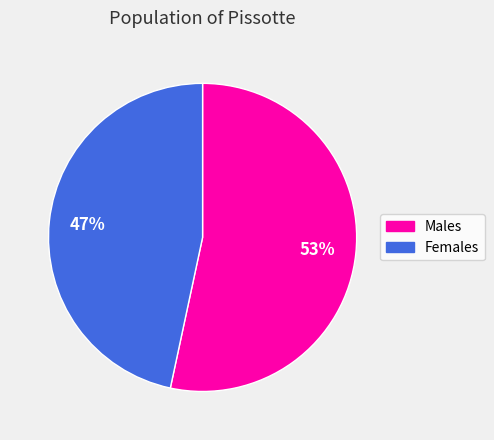

Does any single category account for the majority?

Yes